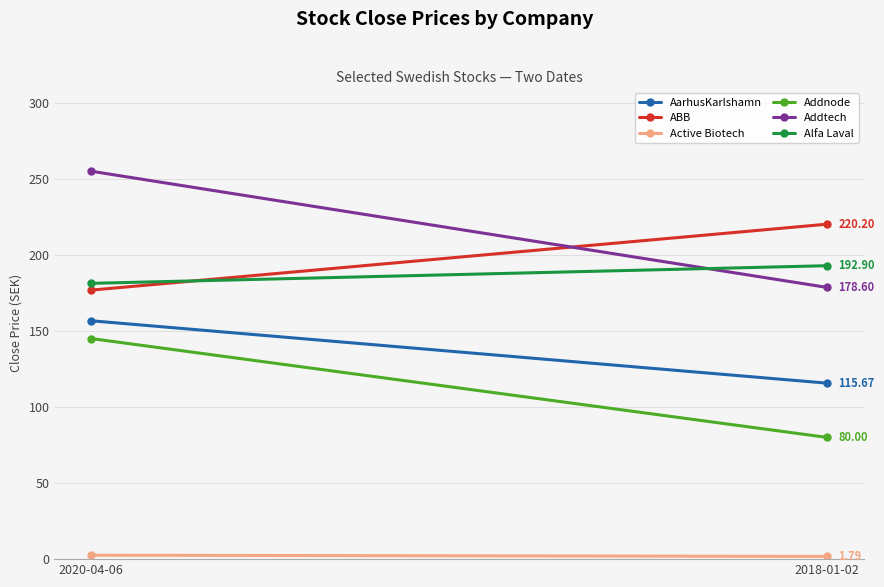

What is the approximate value of Active Biotech at 2020-04-06?

2.6